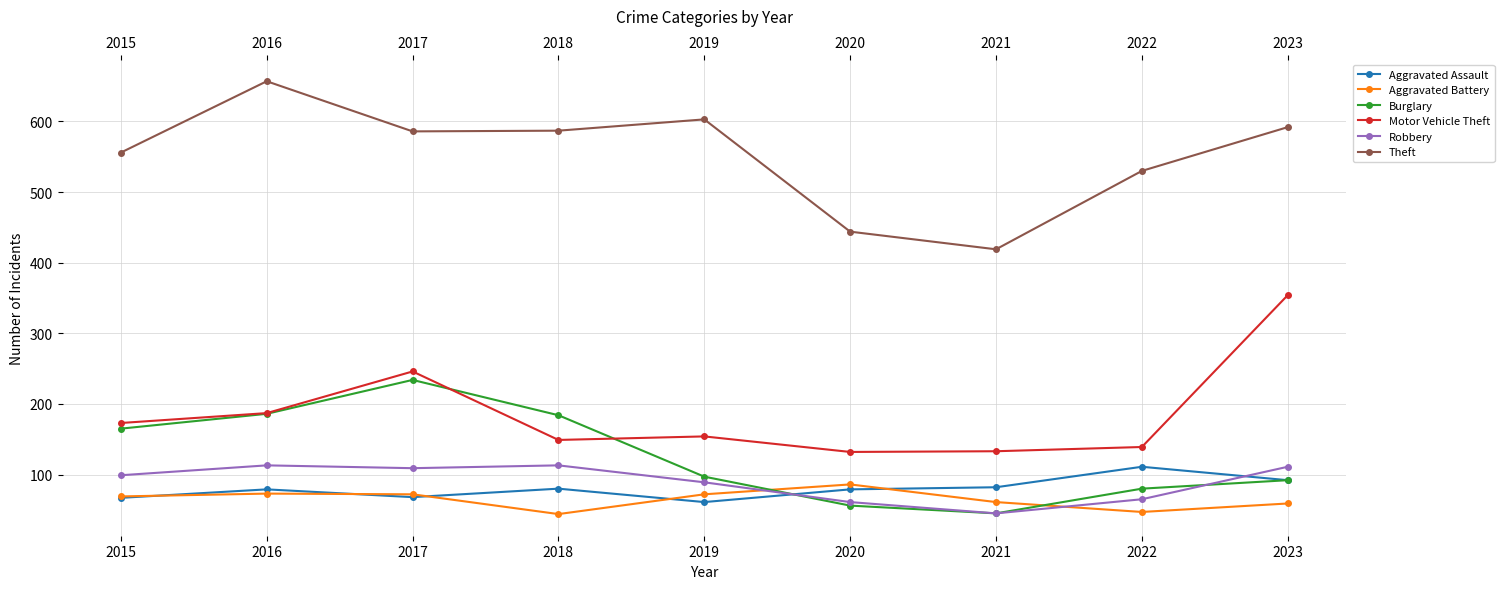

Which category has the lowest value in the Theft series?

2021